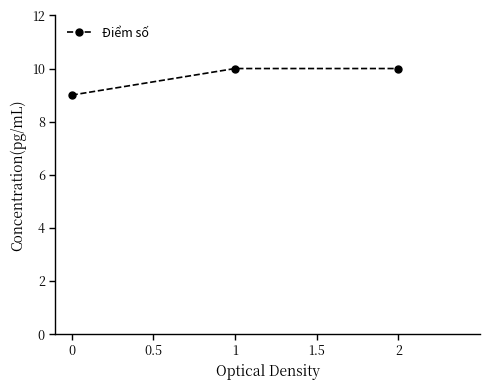

How many lines are shown in the chart?

1